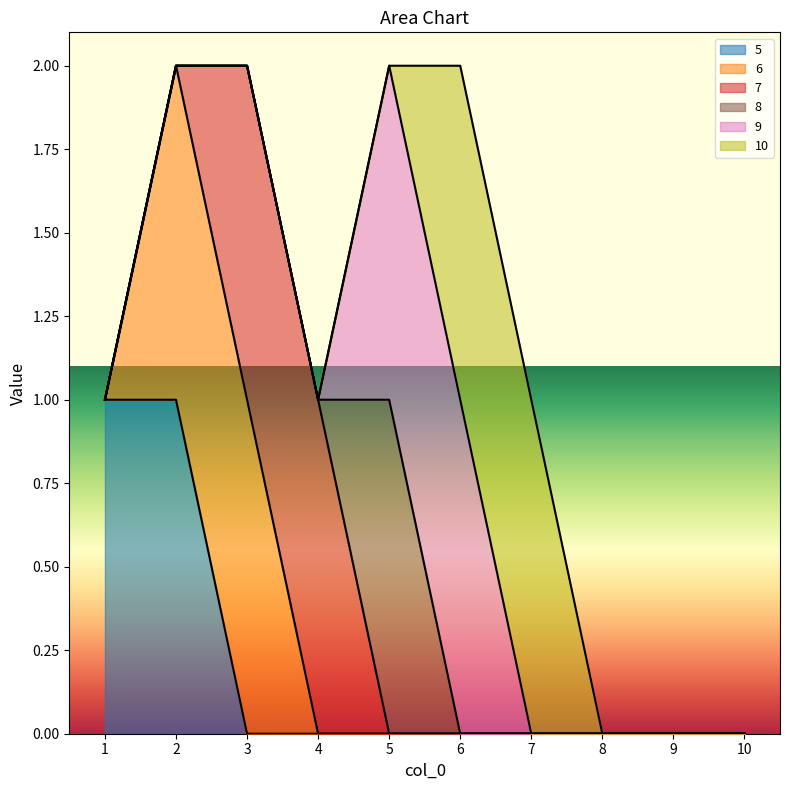

True or false: 10 has a value of 0 at 4.

True